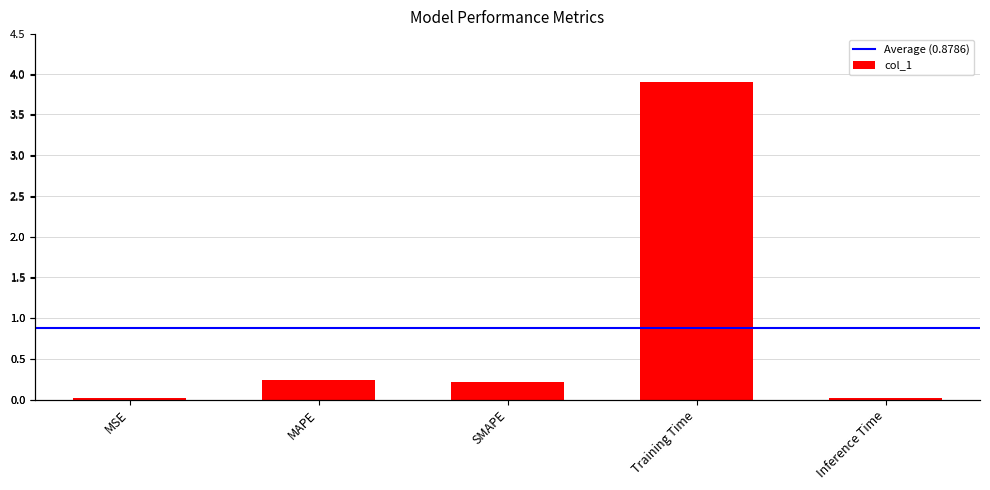

What is the sum of all values?

4.4